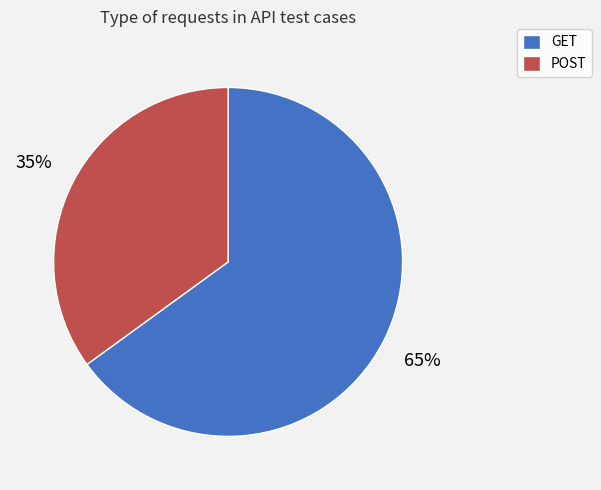

Rank the categories by value from highest to lowest.

GET, POST